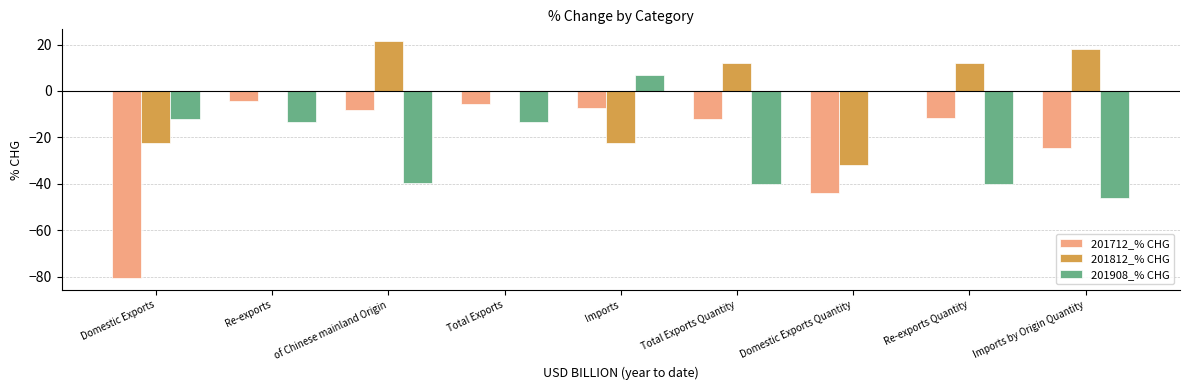

Is it true that 201712_% CHG equals -9.5 at Total Exports?

False